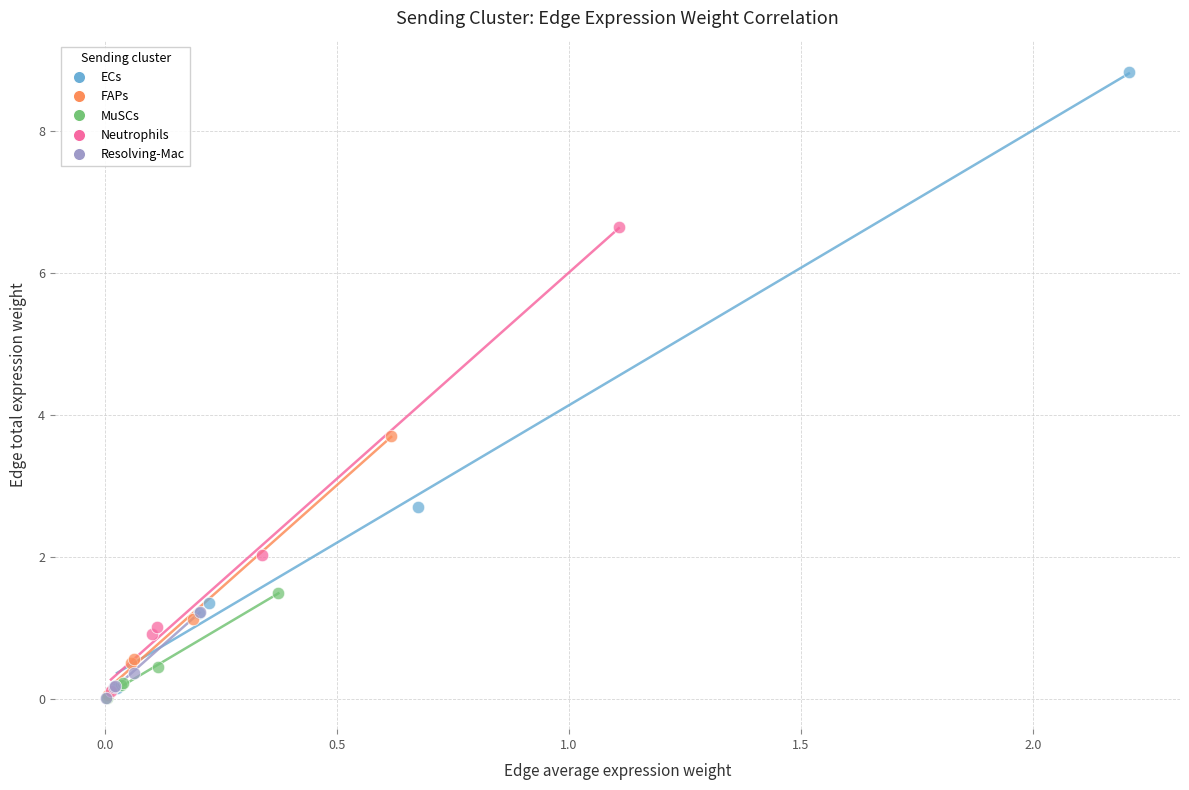

Which series has the widest spread of Y values?

ECs